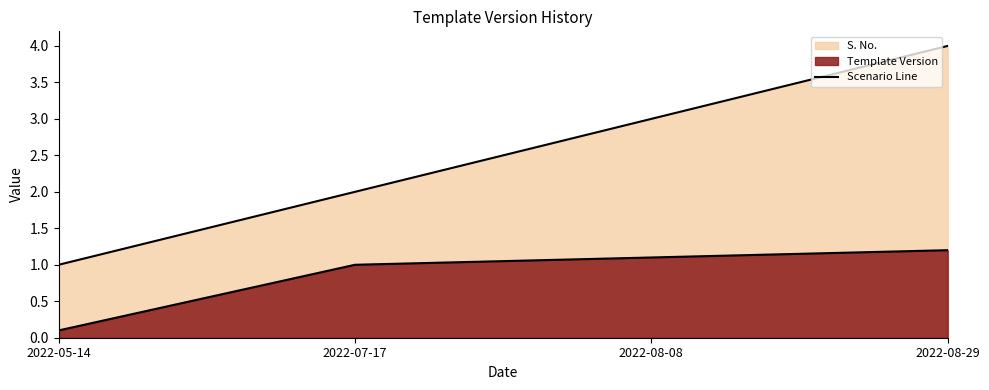

What is the difference between the maximum and minimum values?

1.1